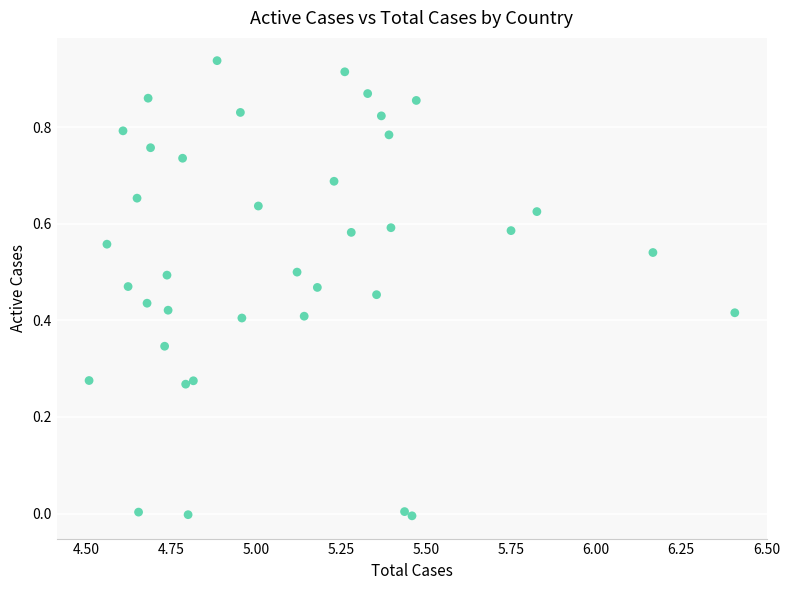

What is the range of X values (max minus min)?

1.9